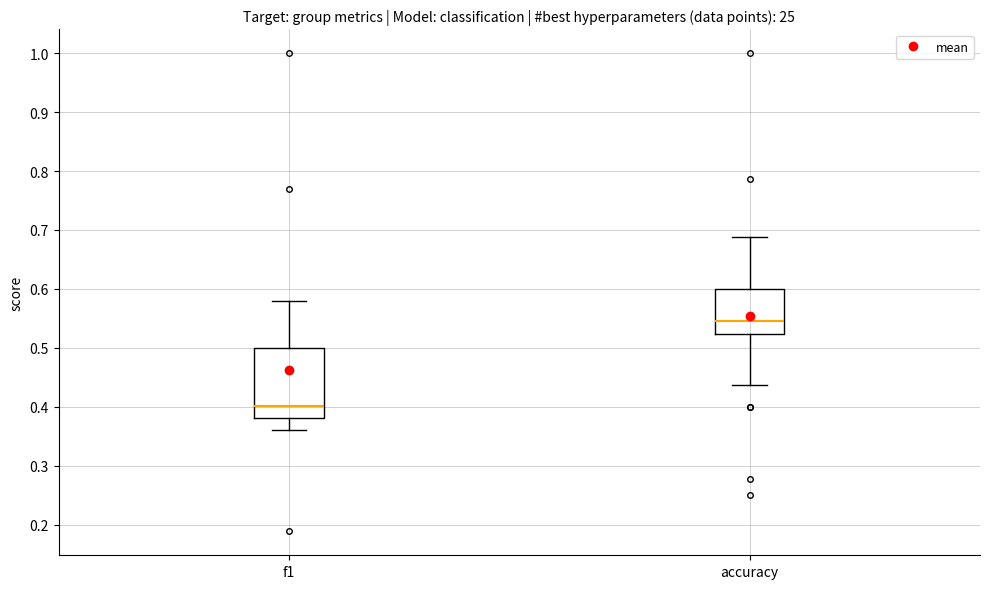

Reading left to right, read every box against the y-axis: the position of its median line, the range the box covers, and the ends of its whiskers. The values are not printed on the chart, so give them approximately, as read against the axis.

f1: median 0.40, box 0.38 to 0.50, whiskers 0.36 to 0.58
accuracy: median 0.55, box 0.52 to 0.60, whiskers 0.44 to 0.69